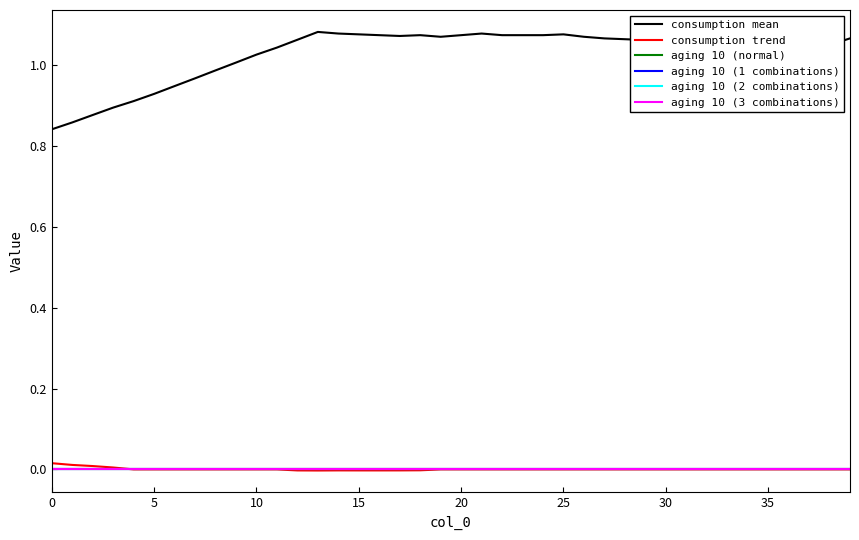

True or false: consumption trend has more than 0 interior local peaks.

True